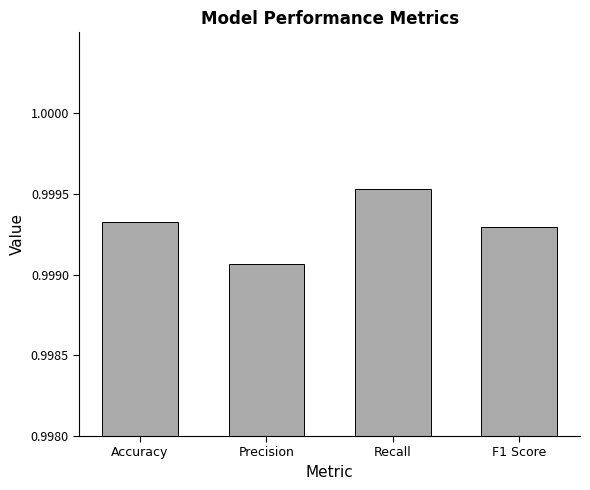

List the labels in order of value, largest first.

Recall, Accuracy, F1 Score, Precision